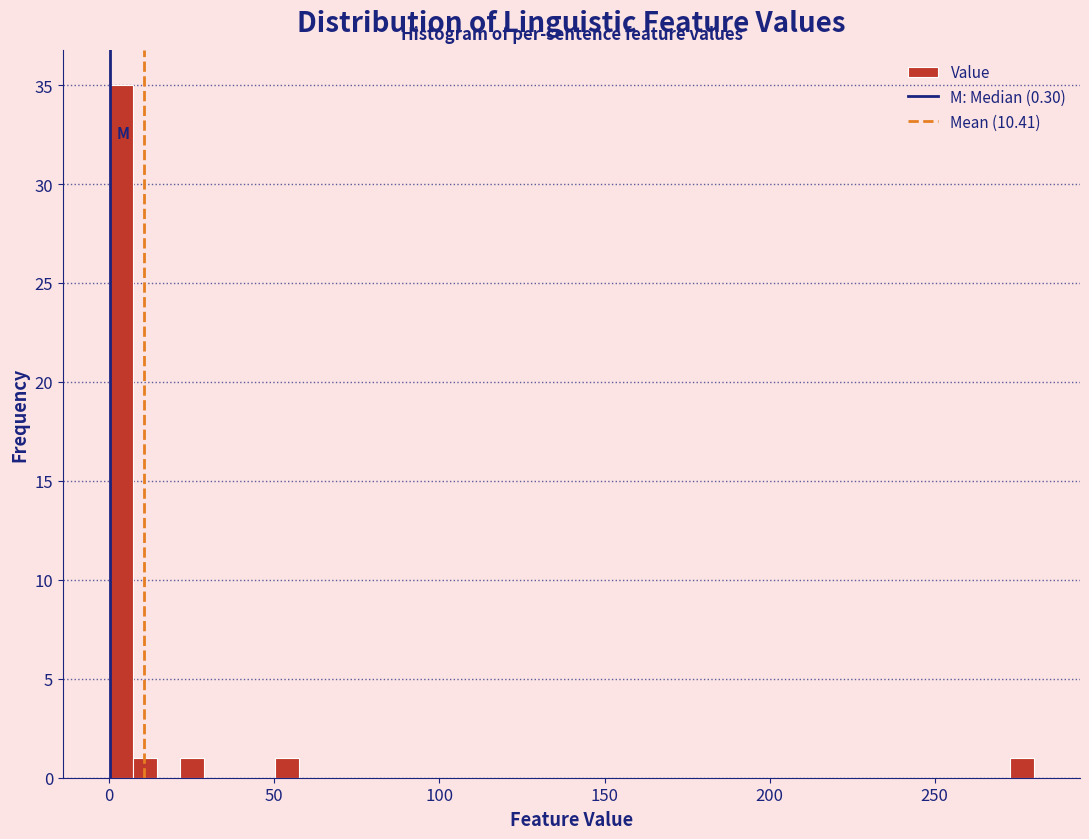

Read against the x-axis, roughly where is the centre of the tallest bar?

5